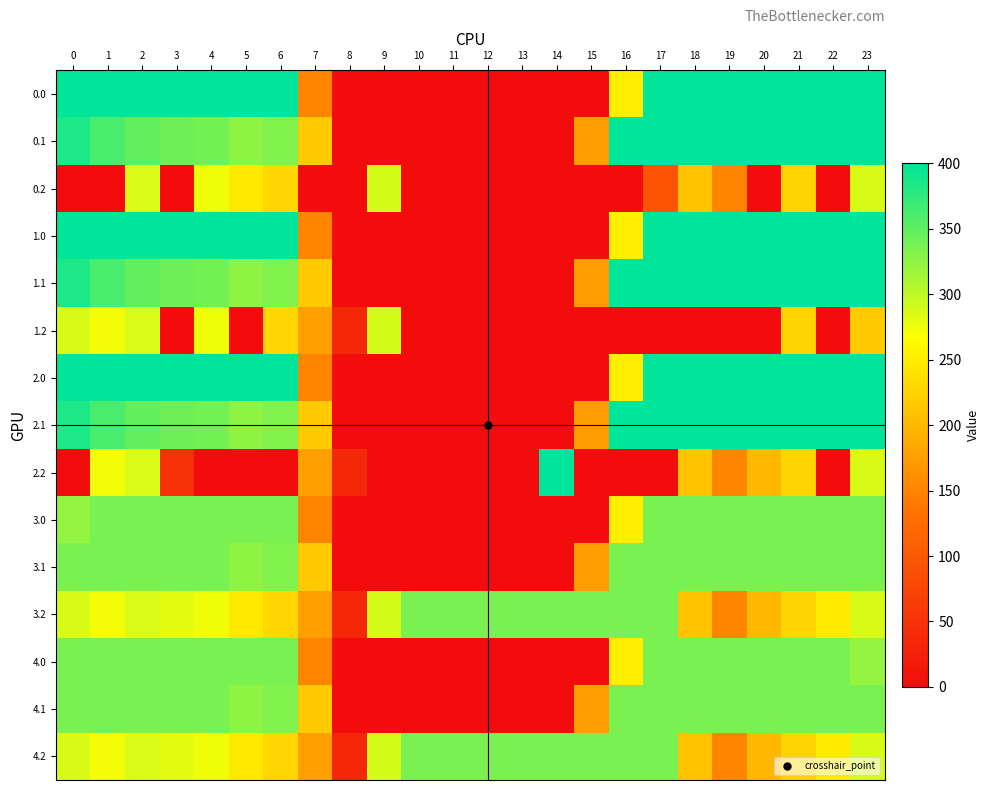

At 14, list the series in order from smallest to largest.

0.0, 0.1, 0.2, 1.0, 1.1, 1.2, 2.0, 2.1, 3.0, 3.1, 4.0, 4.1, 3.2, 4.2, 2.2